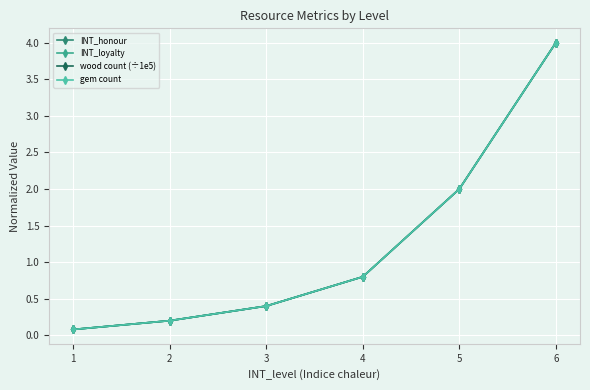

What is the sum of the INT_loyalty values at 6 and 5?

6.0